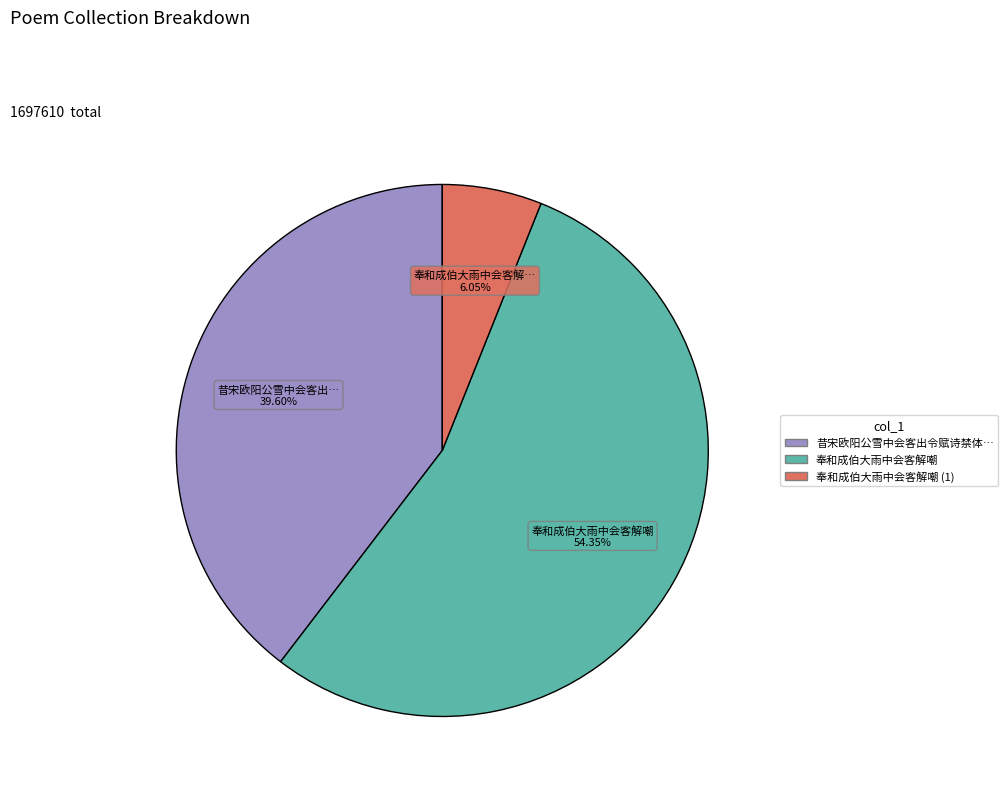

How many slices are in this pie chart?

3